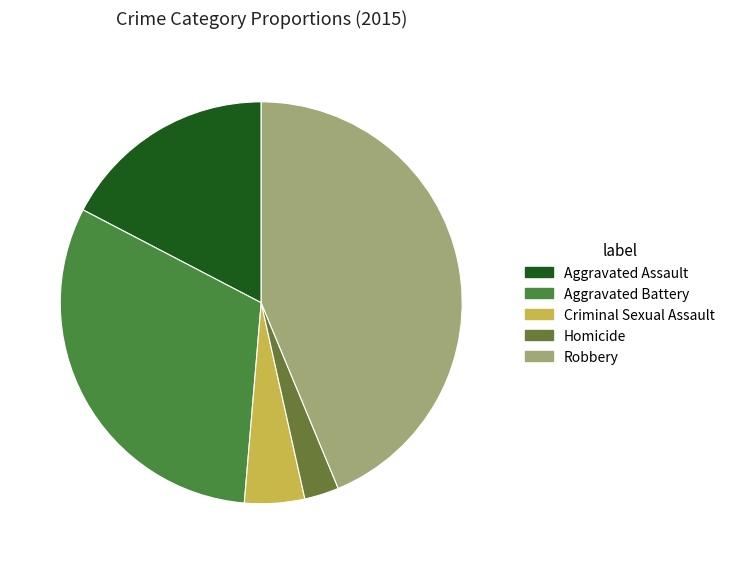

True or false: Robbery accounts for 44% of the total.

True